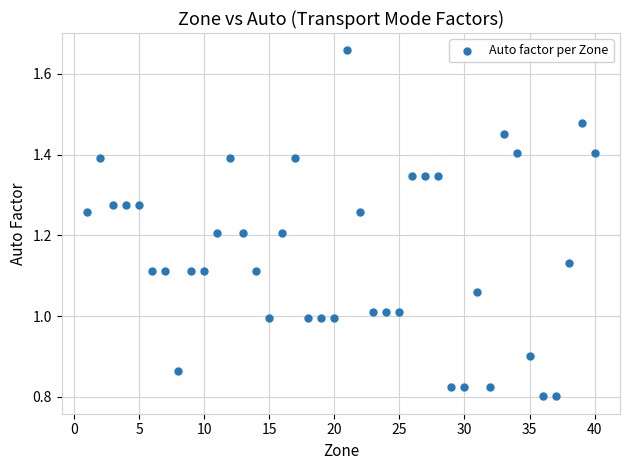

What is the range of X values (max minus min)?

39.0